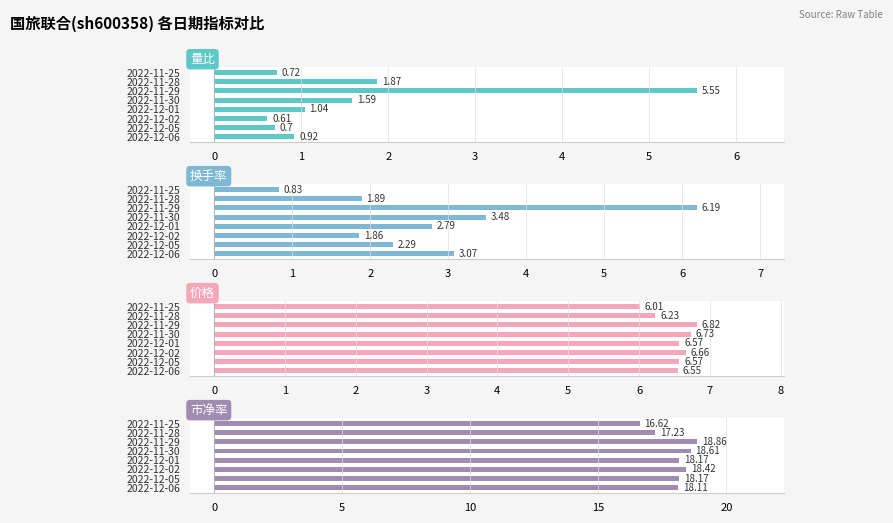

The value of 价格 at 2022-11-30 is 3.6. True or false?

False